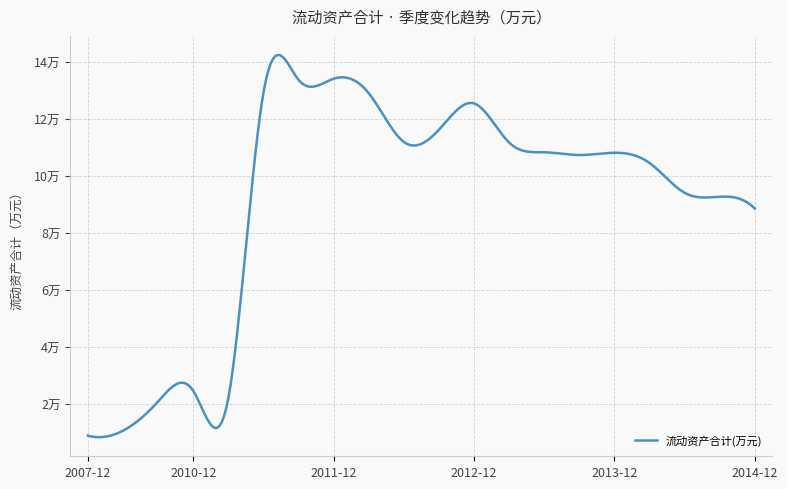

Does the chart have visible grid lines?

Yes